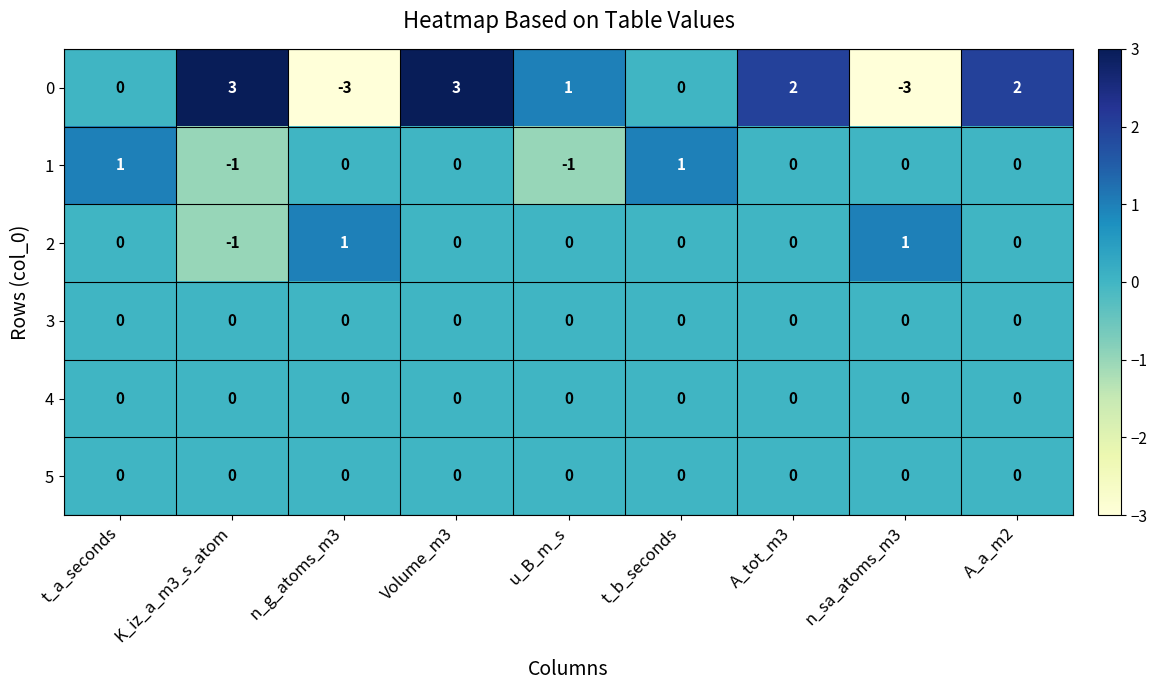

What is the minimum value shown in the chart?

-3